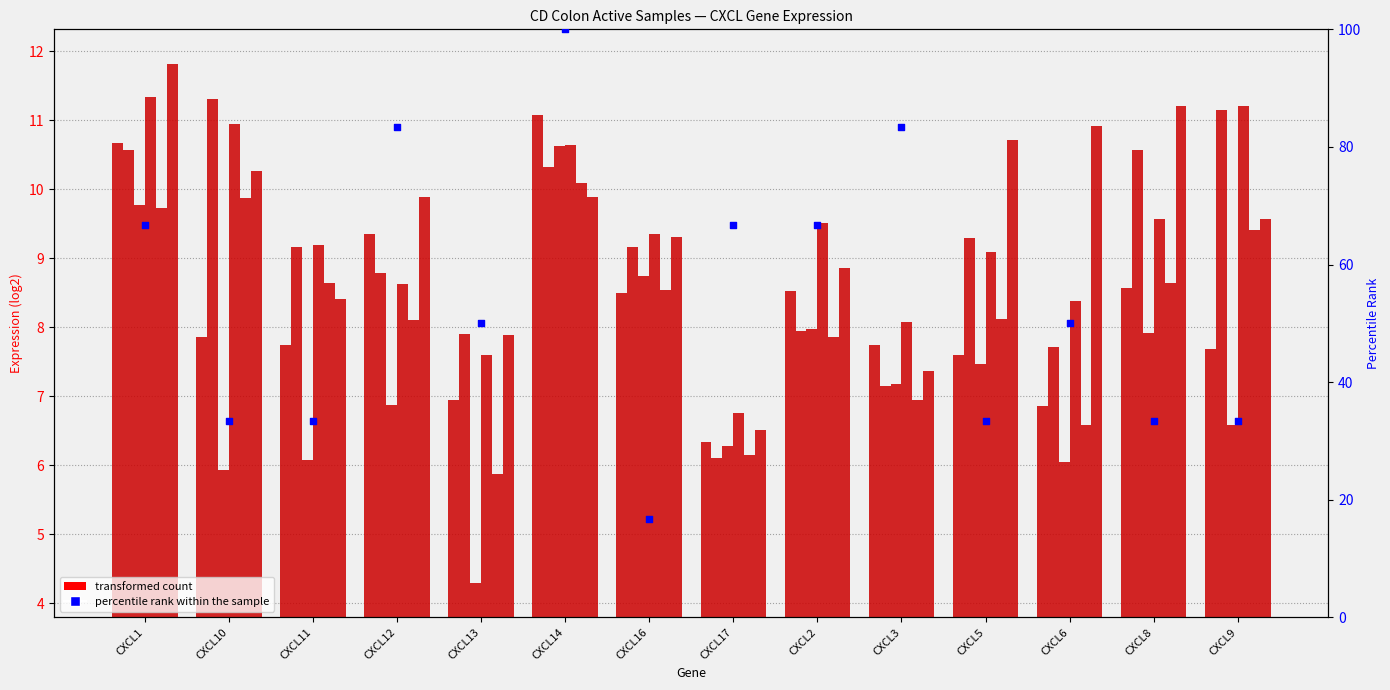

At which category is the sum across all series the highest?

CXCL1